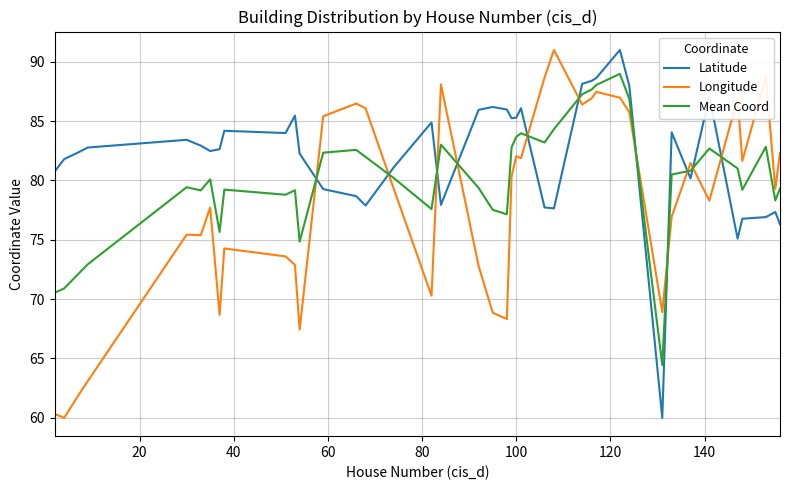

What is the minimum value shown in the chart?

60.0